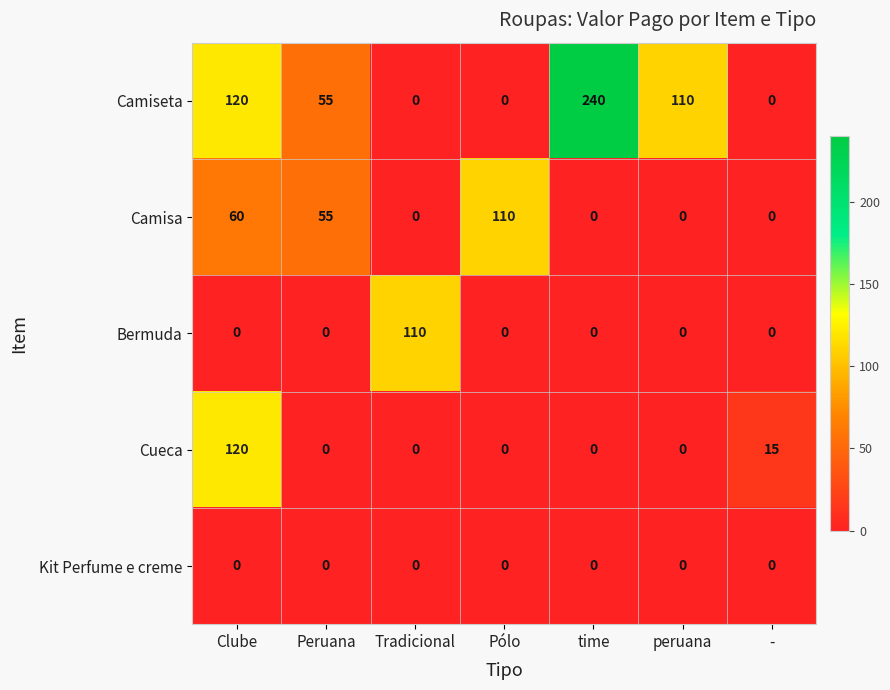

Which series has the widest spread of values?

Camiseta